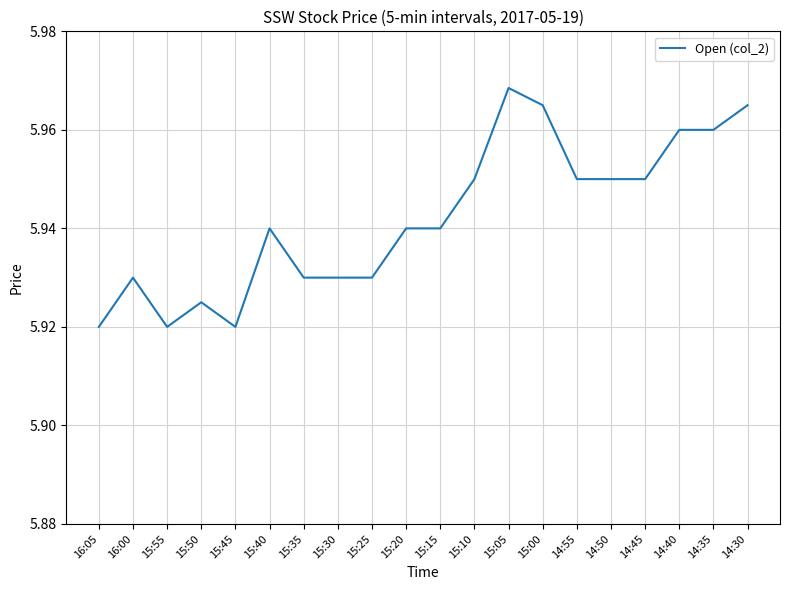

At which category does the data reach its first local peak?

16:00